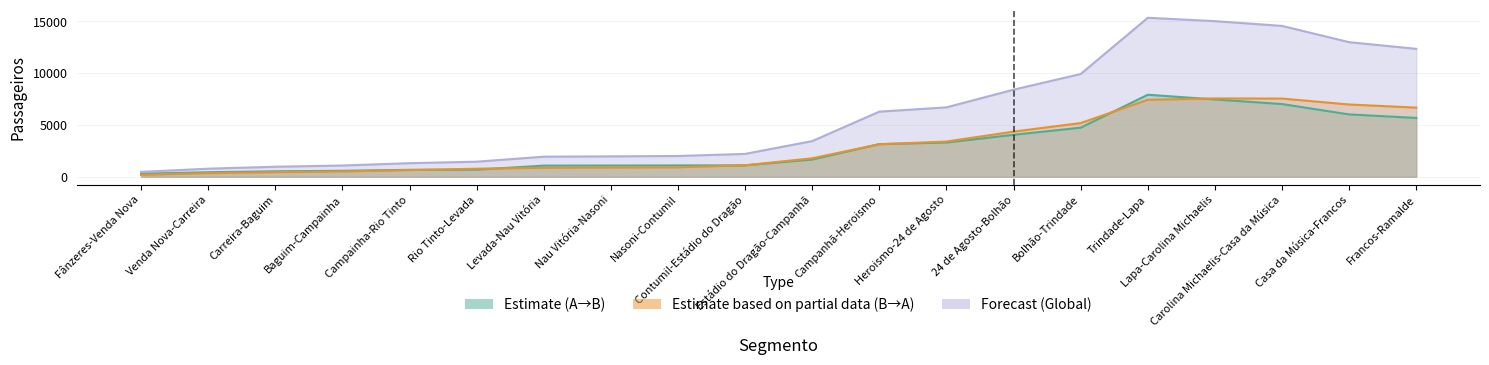

True or false: Estimate (A→B) has more than 2 points higher than both neighbors.

False